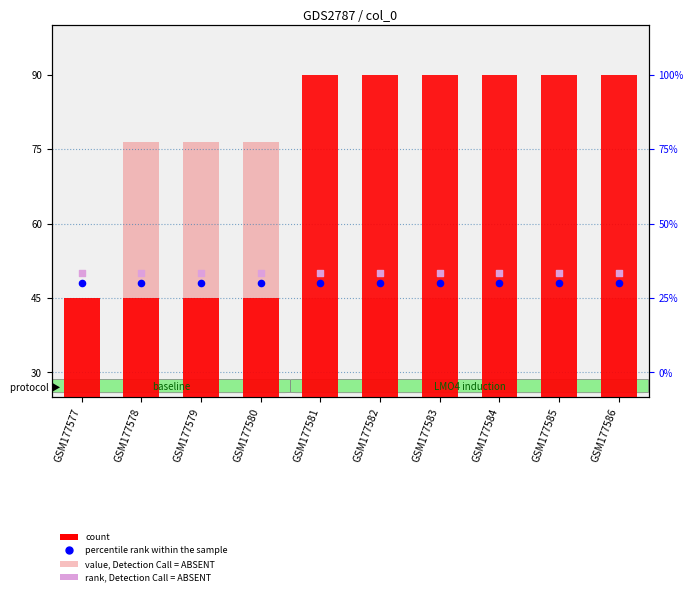

Which series has the largest total across all categories?

count